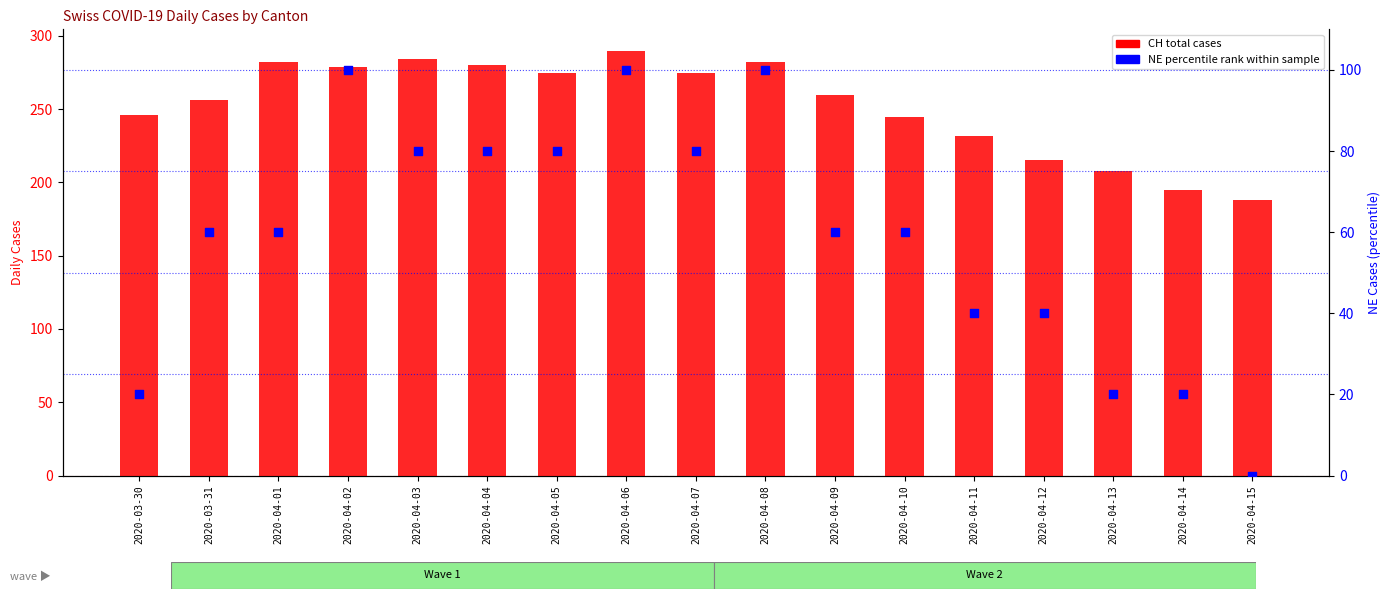

At how many categories does at least one series exceed 28?

17